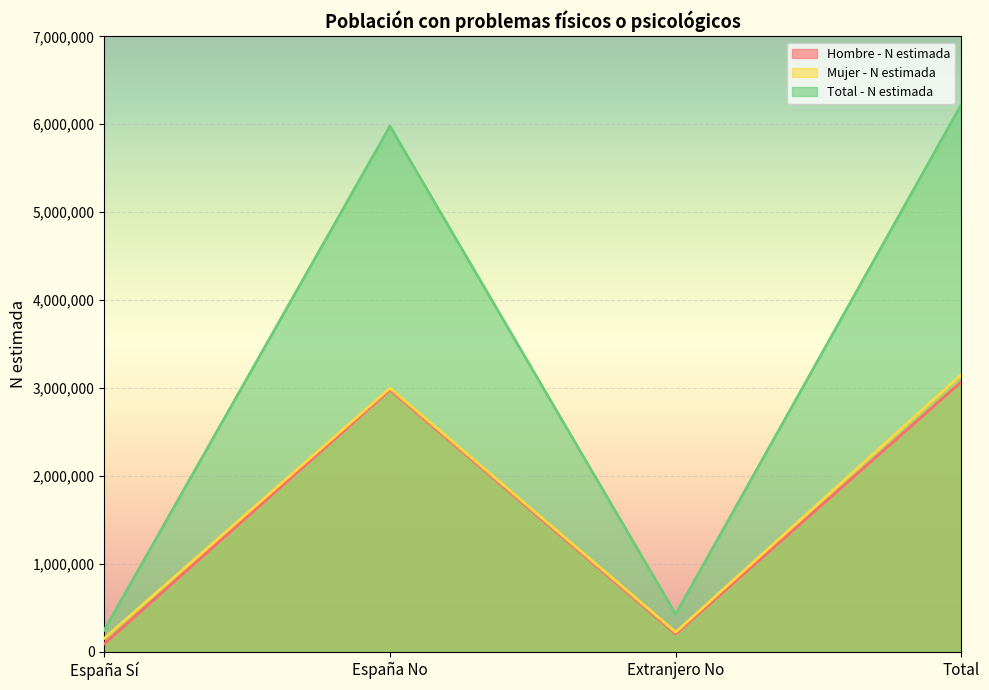

True or false: Hombre - N estimada and Total - N estimada cross at least once.

False